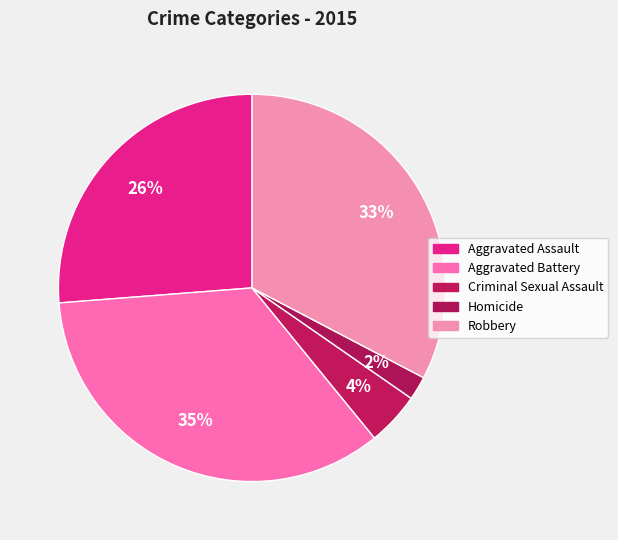

What is the largest slice in the pie chart?

Aggravated Battery